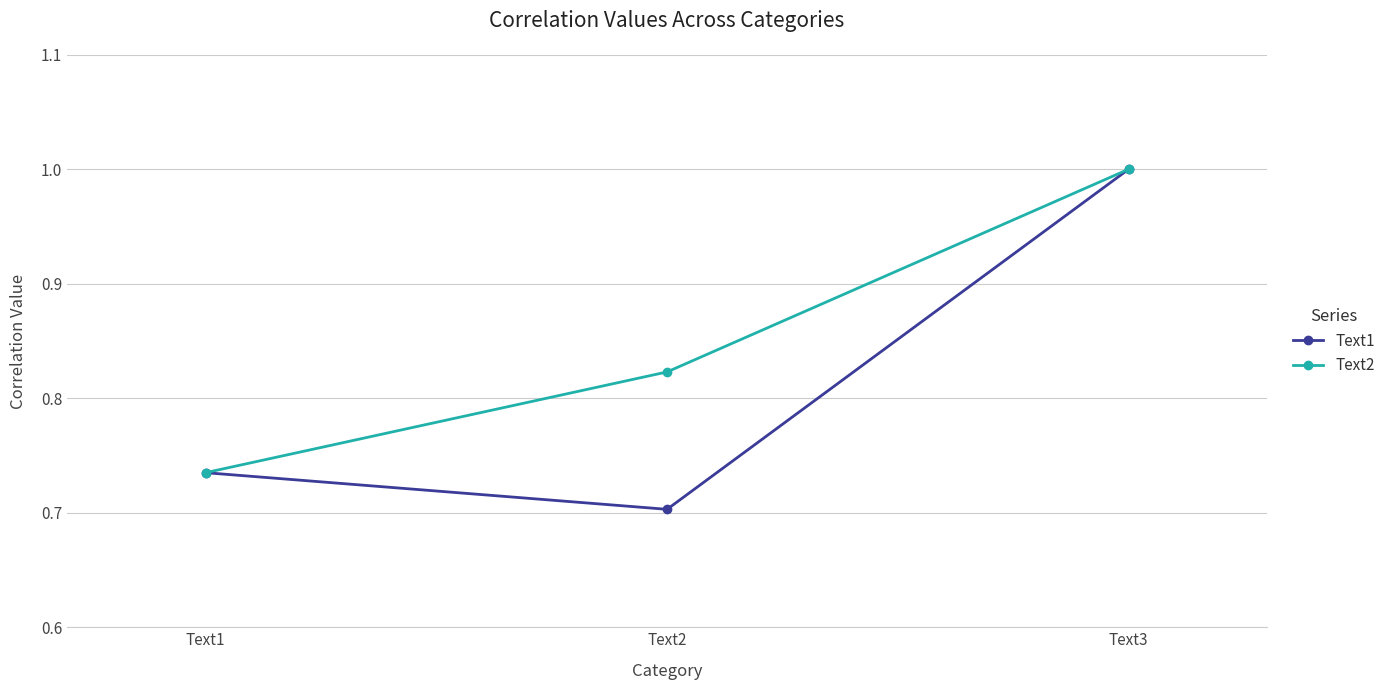

What are all the series names shown in the legend?

Text1, Text2